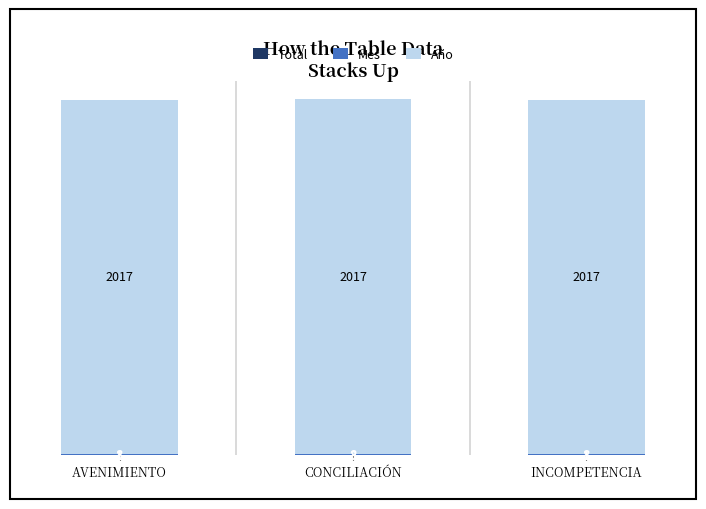

What is the total value across all series at CONCILIACIÓN?

2028